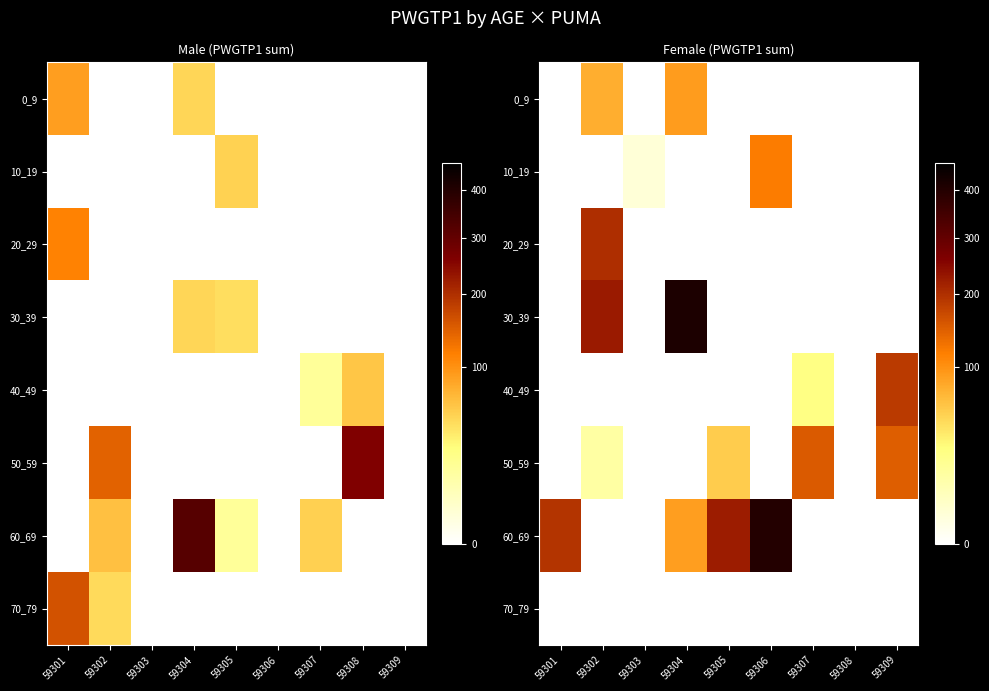

Rank the series by their maximum value, from highest to lowest.

30_39, 60_69, 20_29, 40_49, 50_59, 10_19, 0_9, 70_79